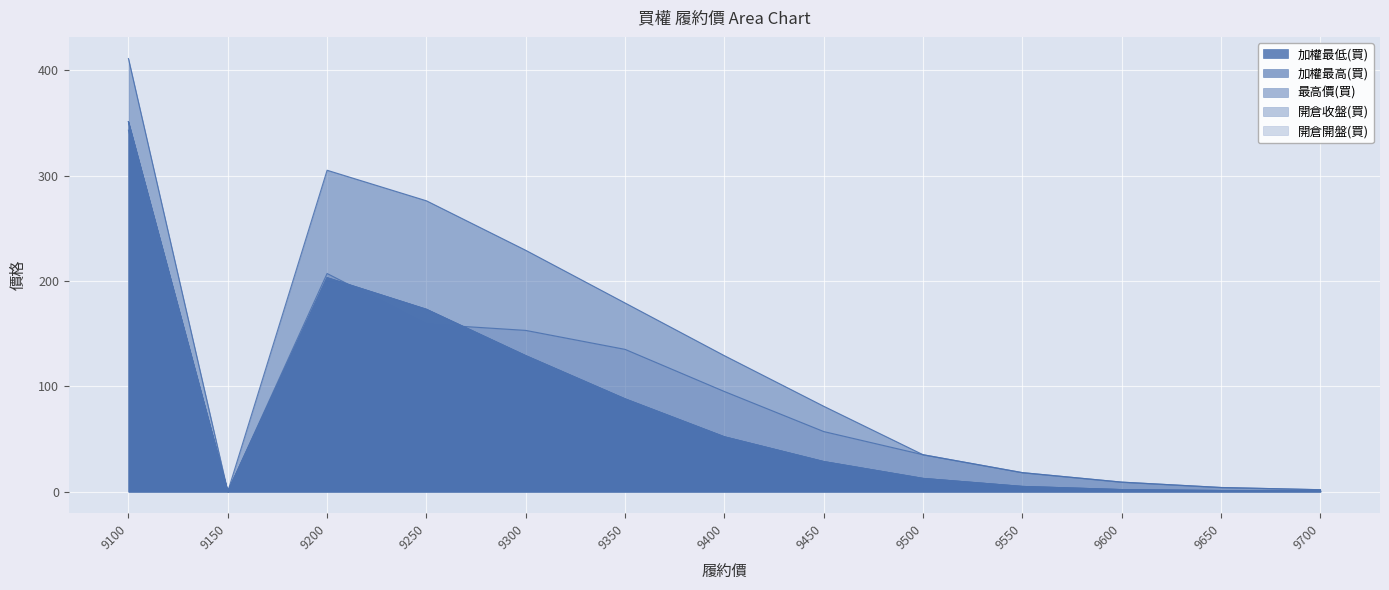

List the labels in order of 開倉開盤(買) value, largest first.

9100, 9200, 9250, 9300, 9350, 9400, 9450, 9500, 9550, 9600, 9650, 9700, 9150